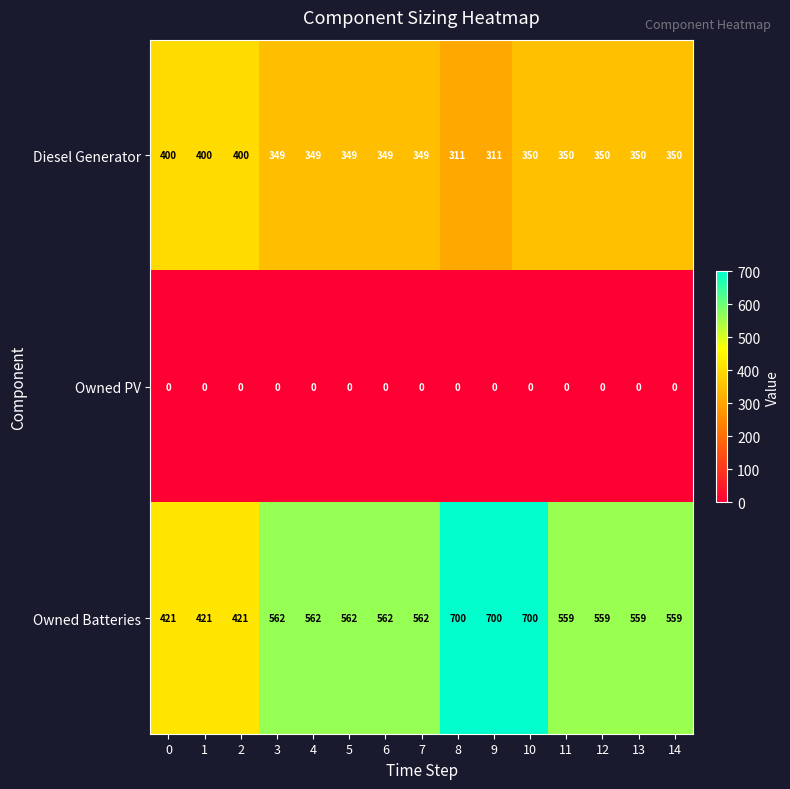

How many series are shown in this chart?

3